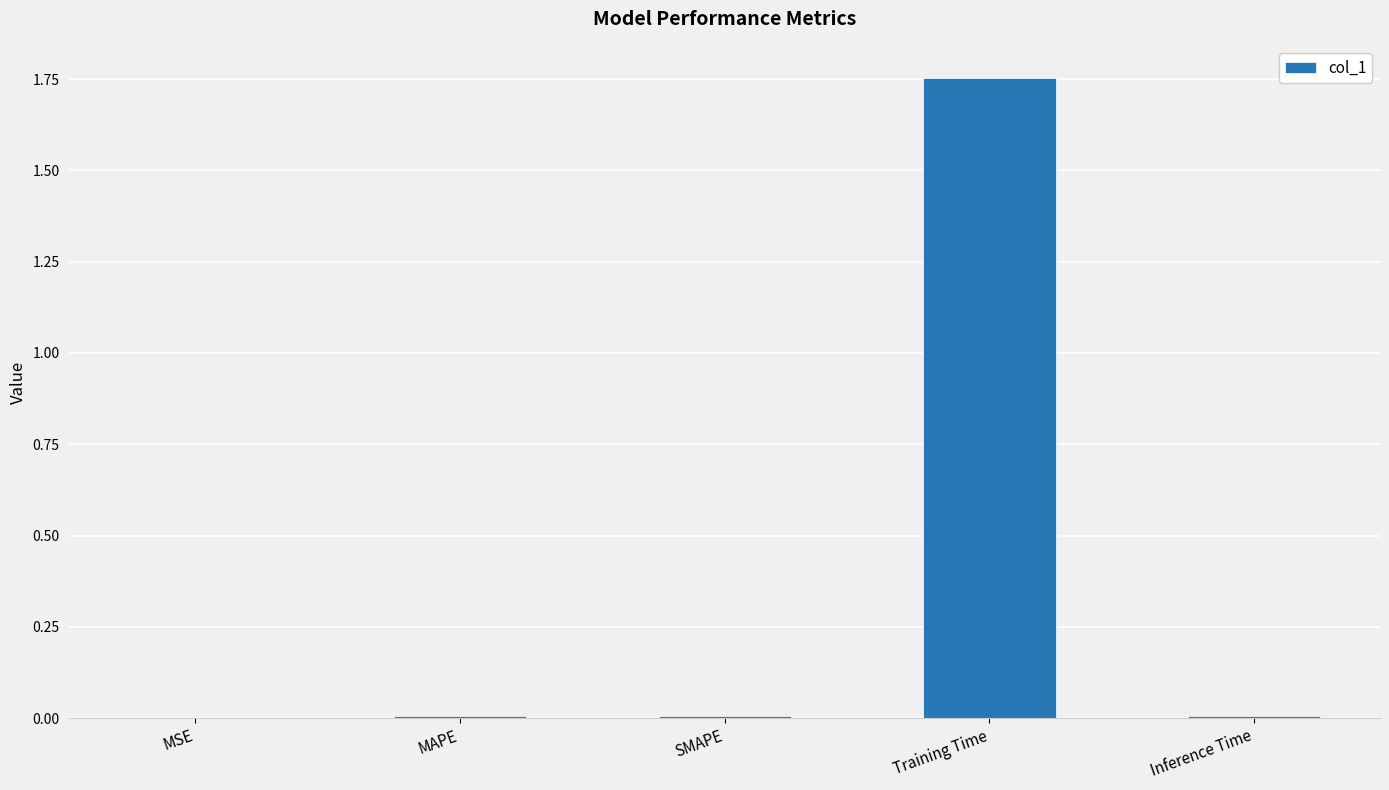

Which has a higher value, SMAPE or Training Time?

Training Time